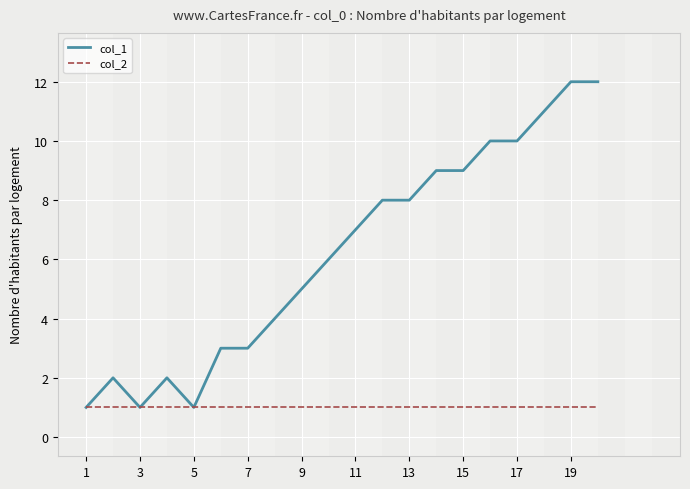

Which series has the largest total across all categories?

col_1